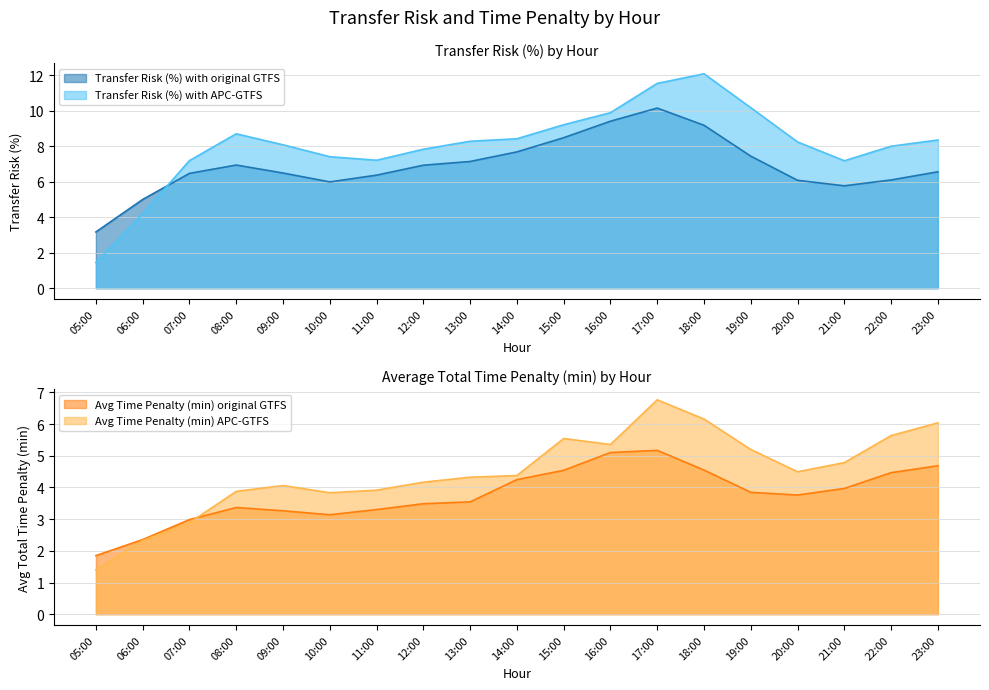

How many values in the Transfer Risk (%) with original GTFS series are below 6?

4